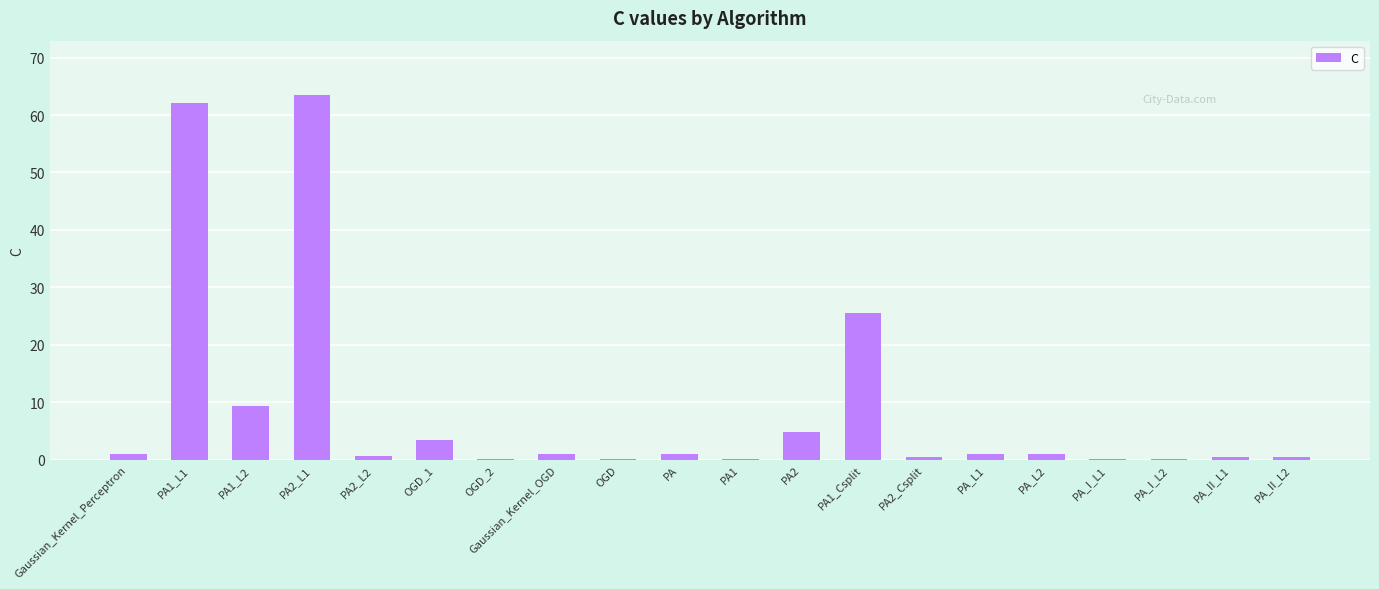

At which label is the value closest to 31?

PA1_Csplit